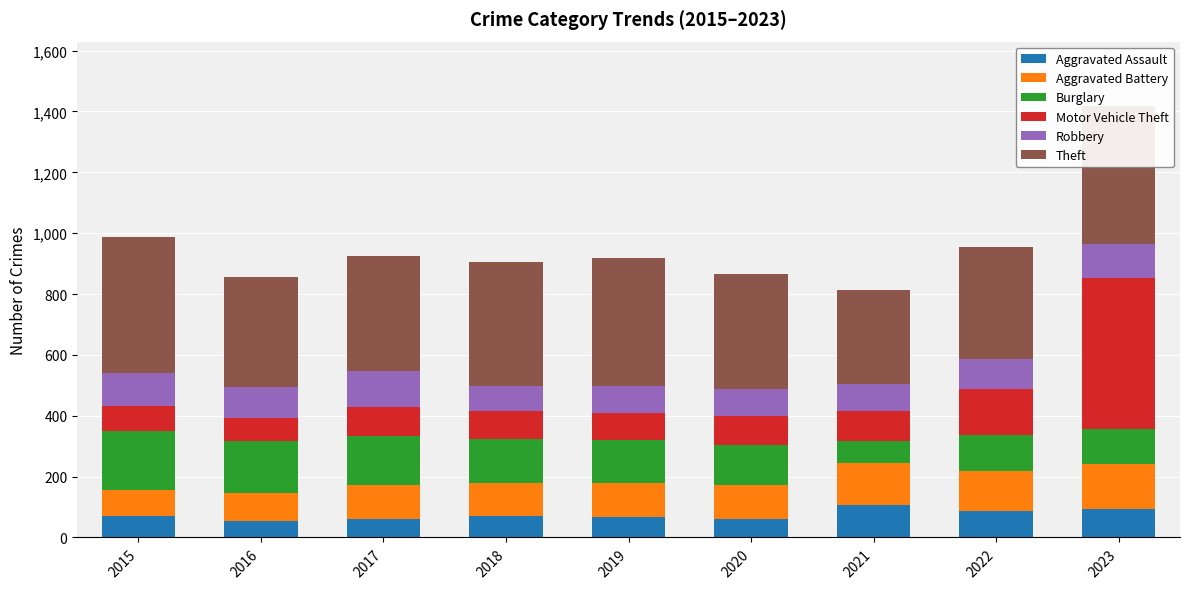

Between 2021 and 2018, which is larger?

2021